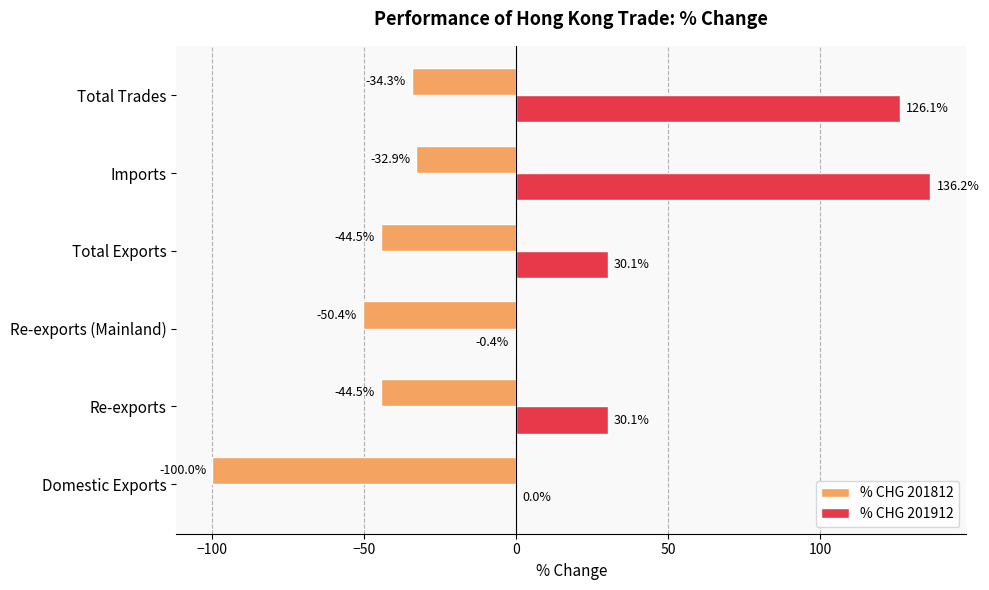

How many data points in % CHG 201812 are above -44?

2